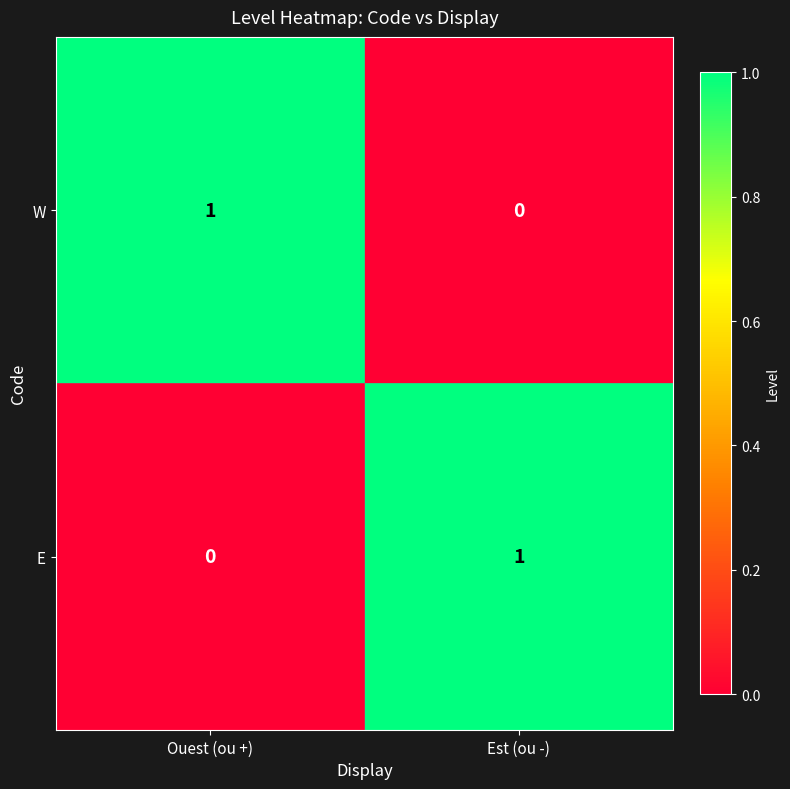

The E series shows 1 at Est (ou -). True or false?

True